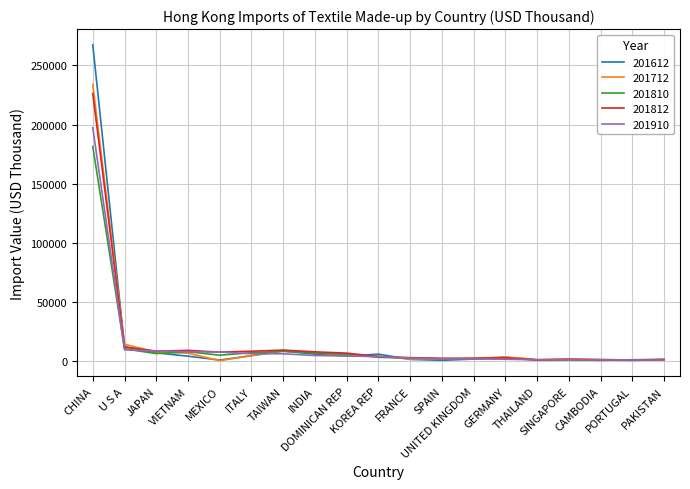

What is the maximum value for 201810?

181496.0